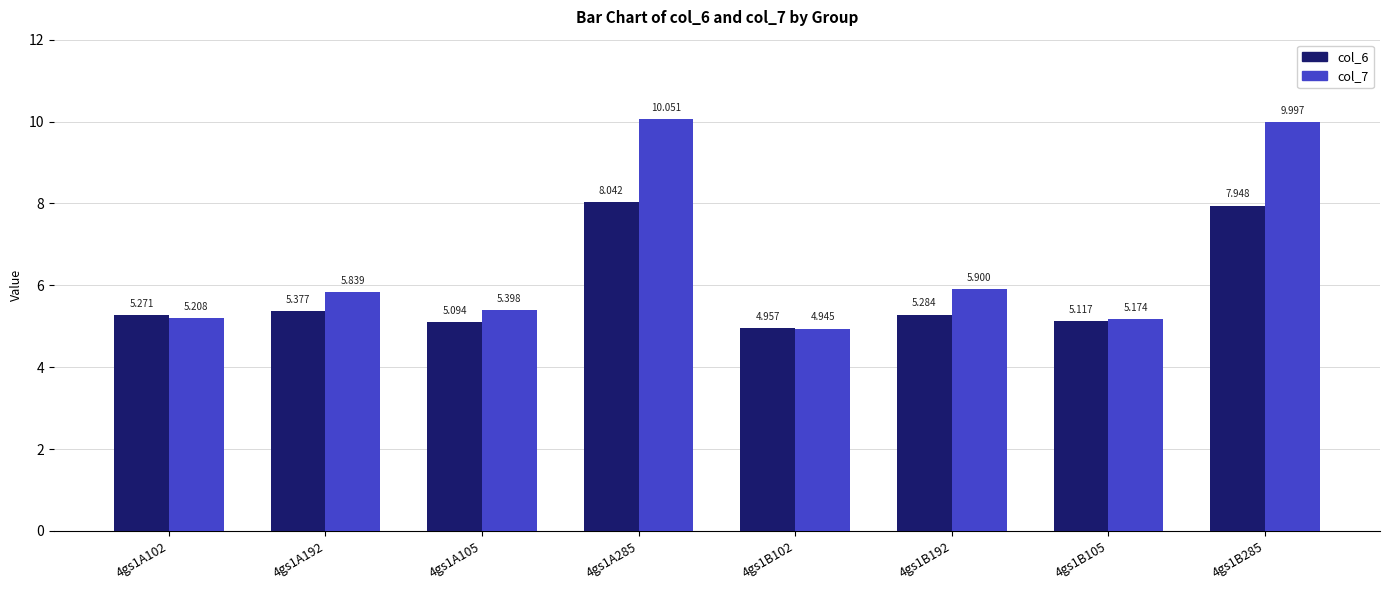

What is the difference between the col_6 values at 4gs1B192 and 4gs1B105?

0.2